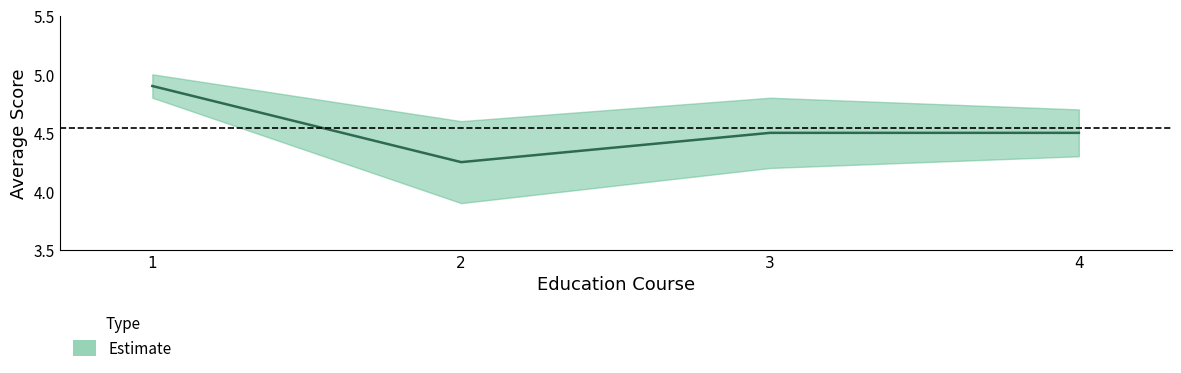

Reading left to right, extract all data points from this chart.

4.9	4.2	4.5	4.5